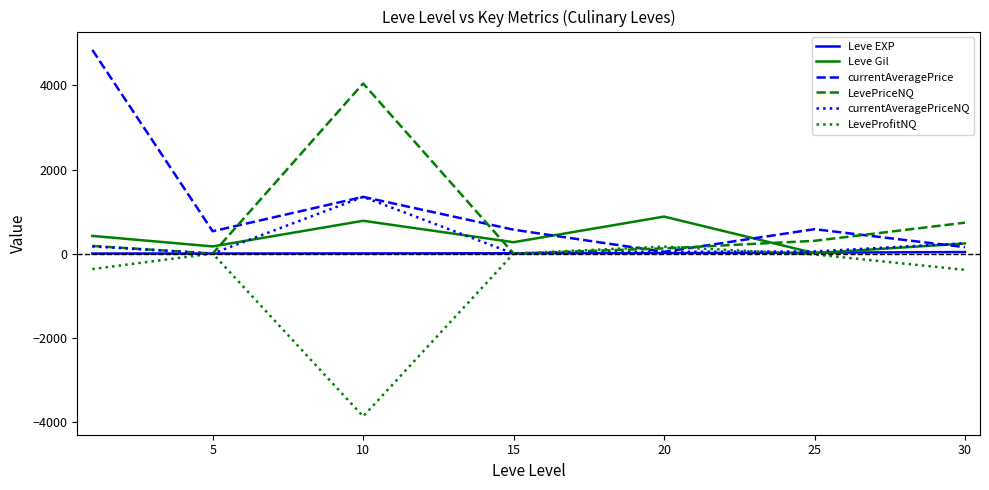

What is the maximum value for currentAveragePriceNQ?

1349